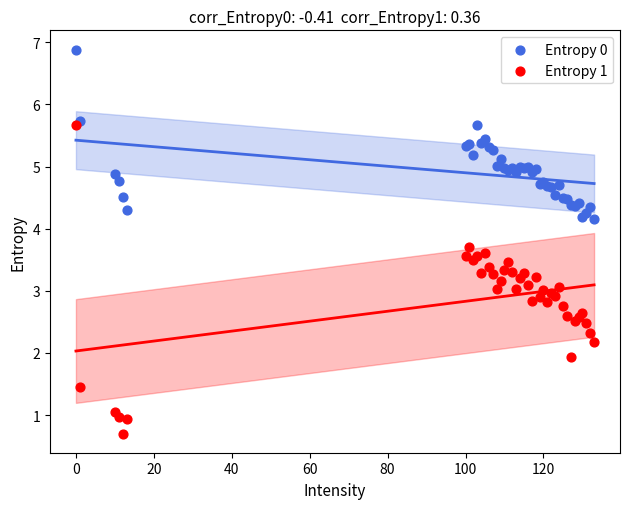

Which series reaches the minimum Y coordinate?

Entropy 1